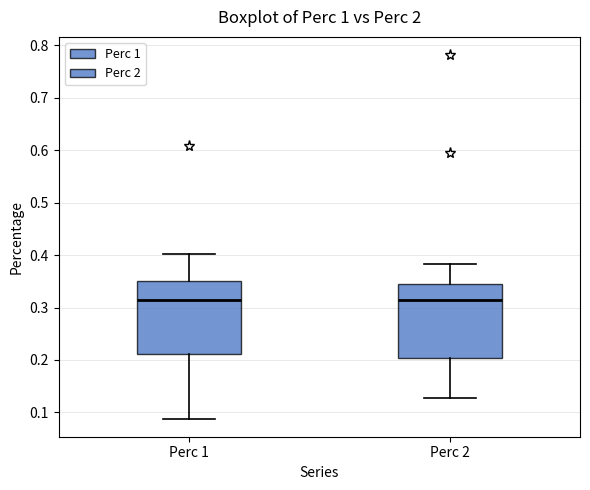

Where is the lower edge of the box for Perc 2 on the y-axis? The values are not printed on the chart, so give them approximately, as read against the axis.

0.20